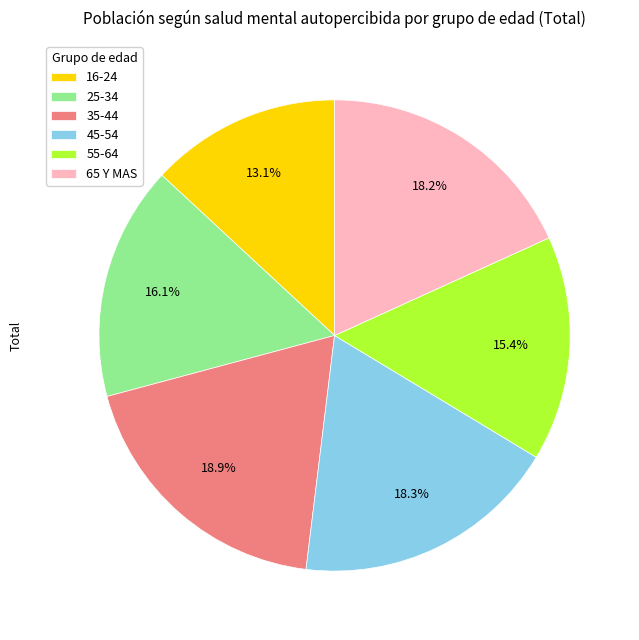

Which slice is the largest?

35-44